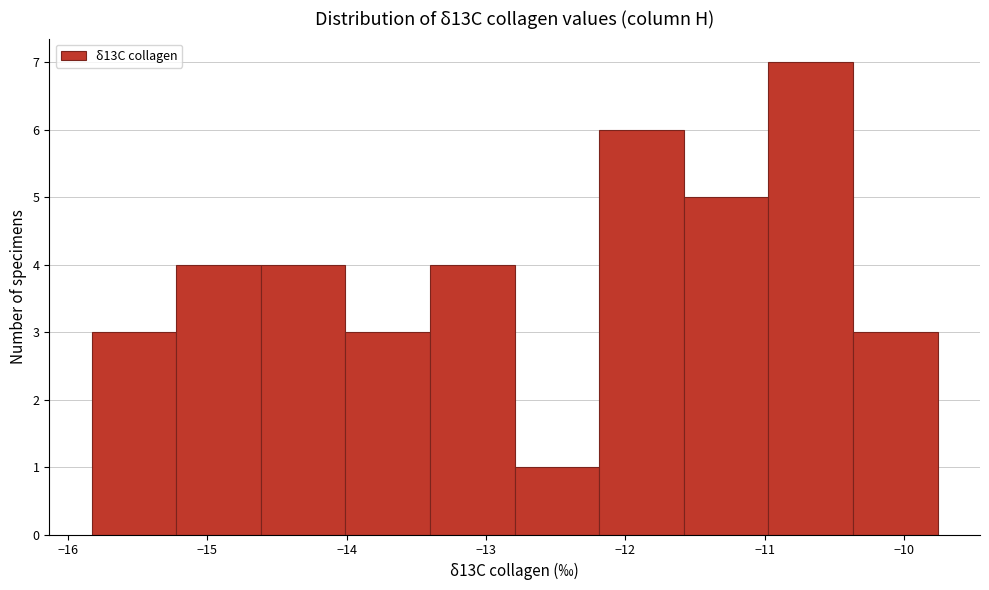

Reading left to right, transcribe this chart: for each bar, give the range it covers on the x-axis and its height. Neither the bar edges nor the heights are printed on the chart, so give them approximately, as read against the axes.

-15.8 to -15.2: 3
-15.2 to -14.6: 4
-14.6 to -14.0: 4
-14.0 to -13.4: 3
-13.4 to -12.8: 4
-12.8 to -12.2: 1
-12.2 to -11.6: 6
-11.6 to -11.0: 5
-11.0 to -10.4: 7
-10.4 to -9.8: 3